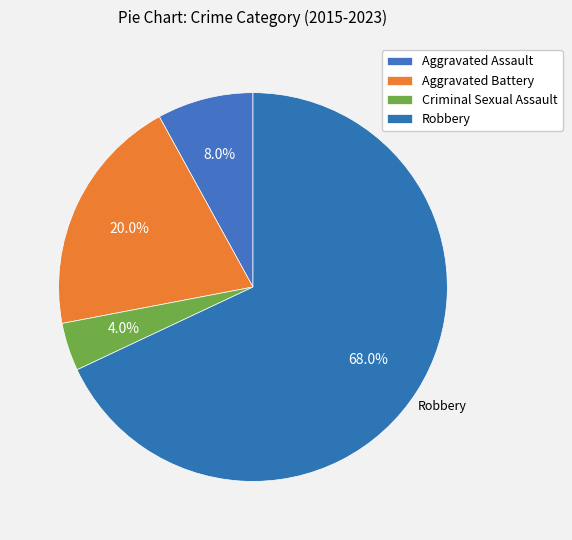

How many segments does this pie chart have?

4